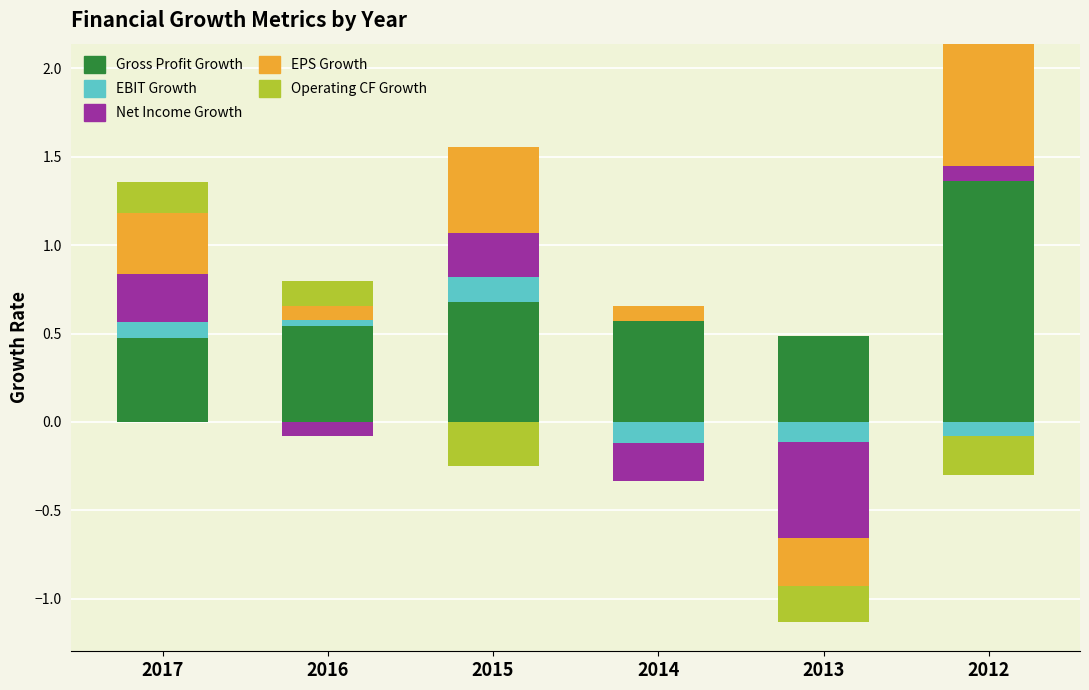

How many values in Operating CF Growth are above zero?

2